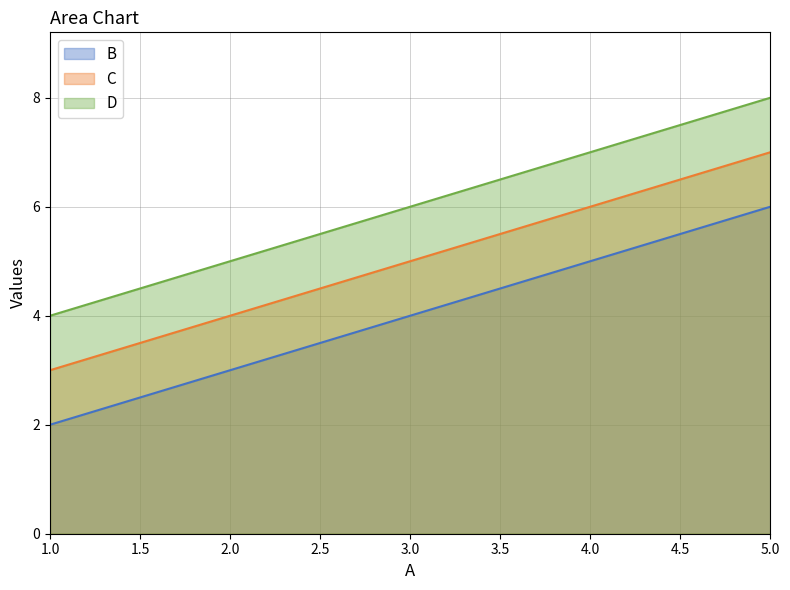

The value of D at 4 is 3. True or false?

False